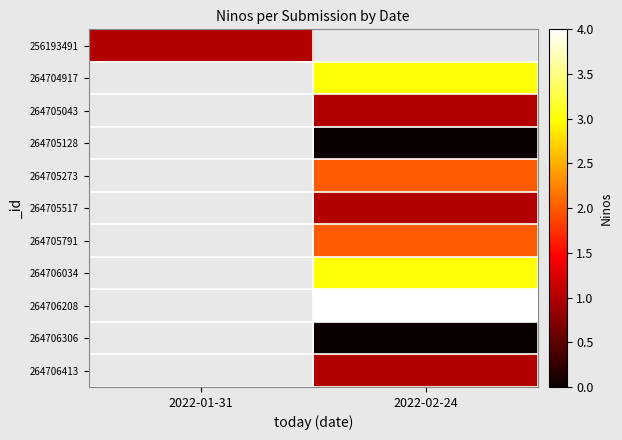

Count the number of categories in the chart.

2